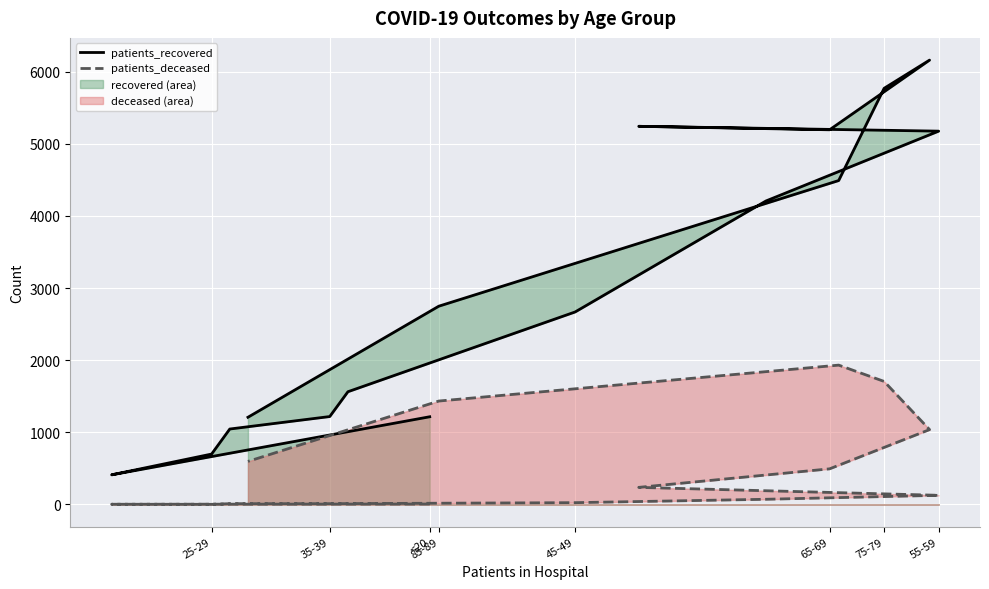

Rank the series at 25-29 from lowest to highest value.

patients_deceased, patients_recovered